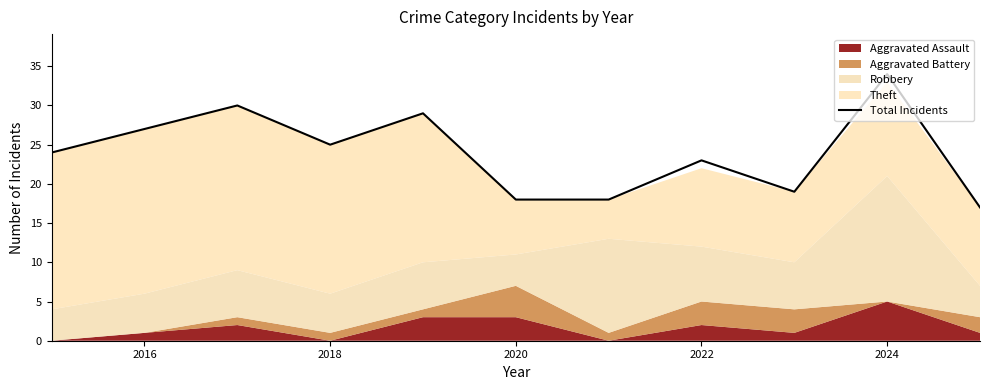

The value of Total Incidents at 2024 is 34. True or false?

True